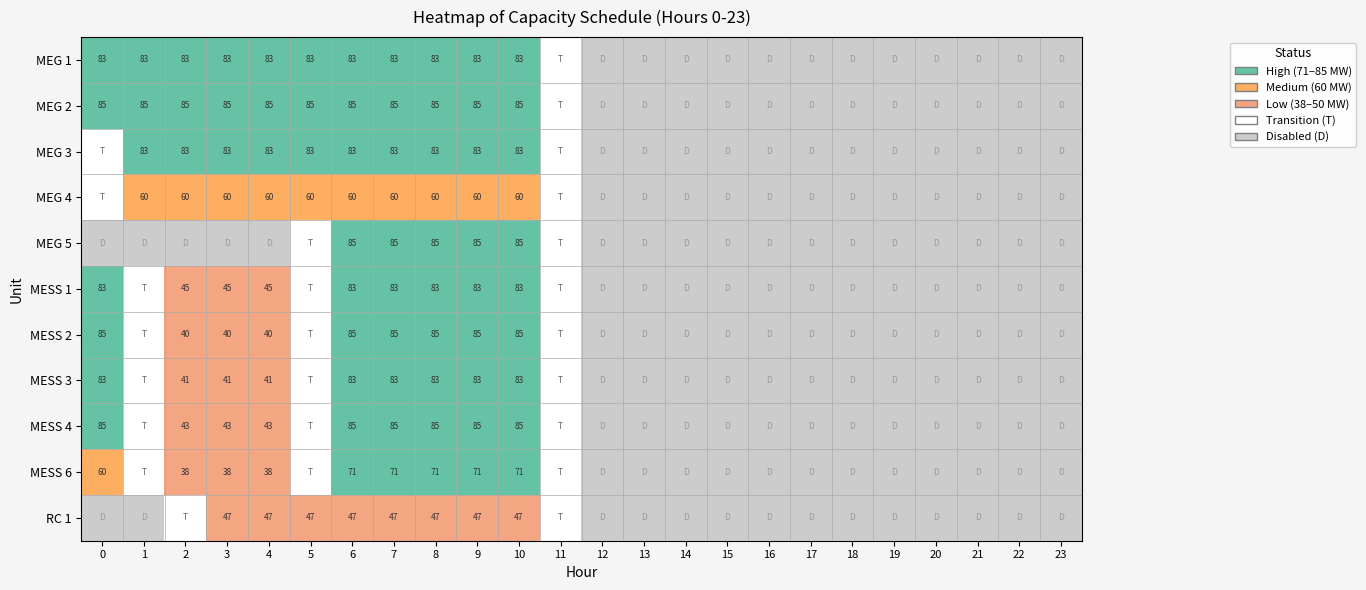

At how many categories does at least one series exceed 0?

12